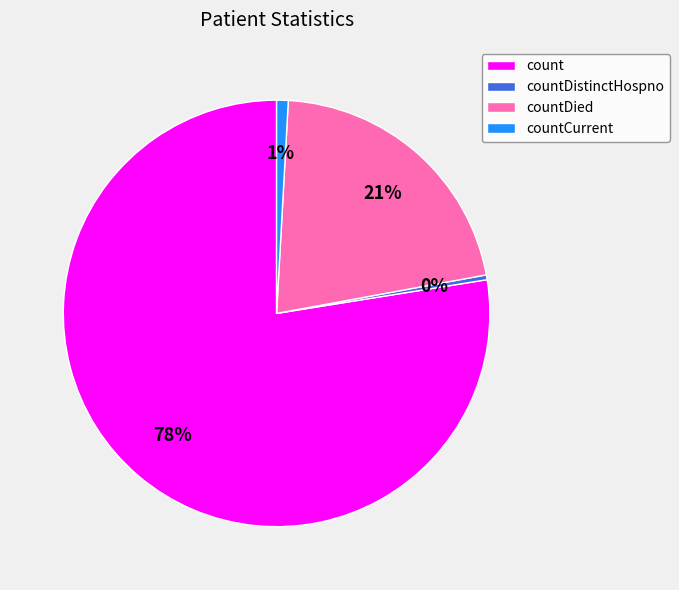

Do count and countCurrent together represent more than half of the pie?

Yes